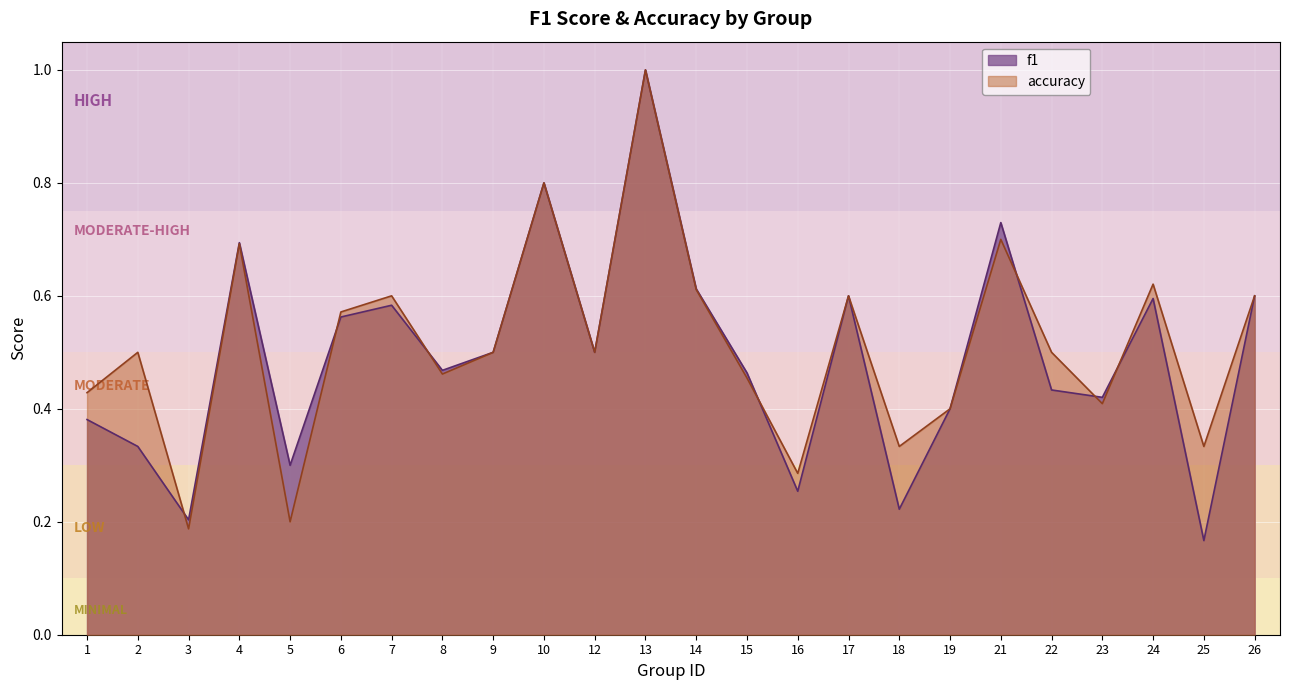

At which category is the sum across all series the highest?

13